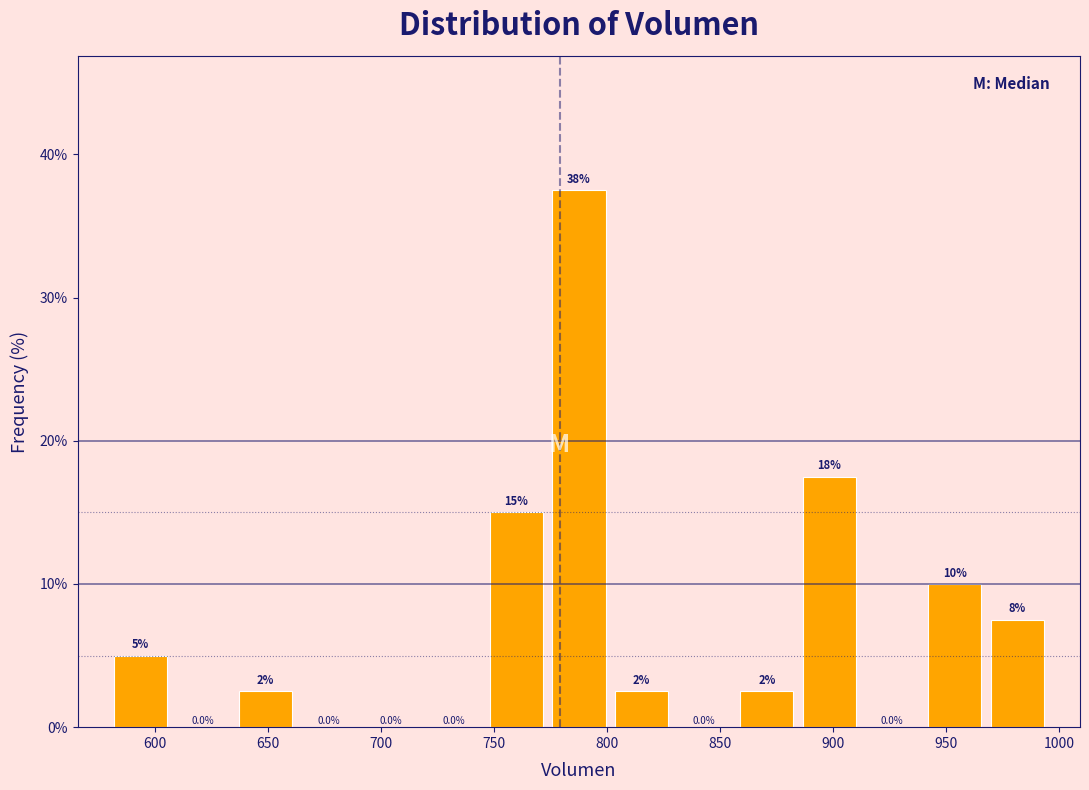

Which range on the x-axis has the tallest bar?

775 to 800